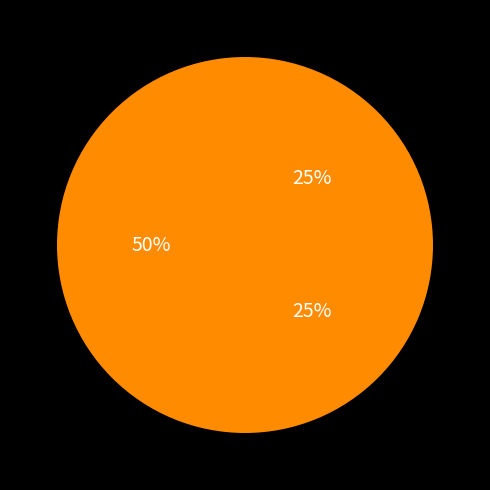

Count the number of slices in the pie.

3